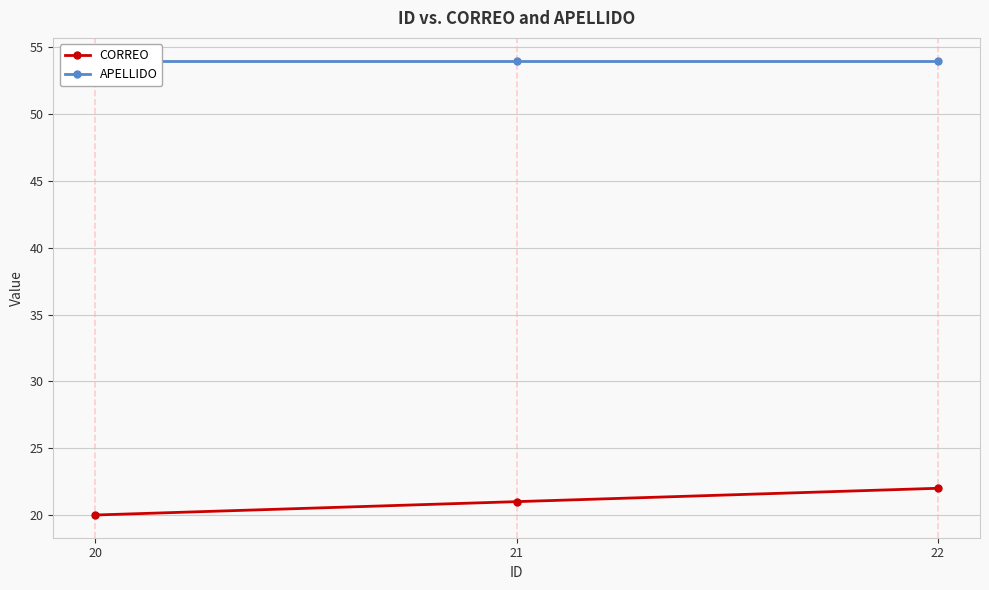

Where is APELLIDO nearest to the value 54?

20